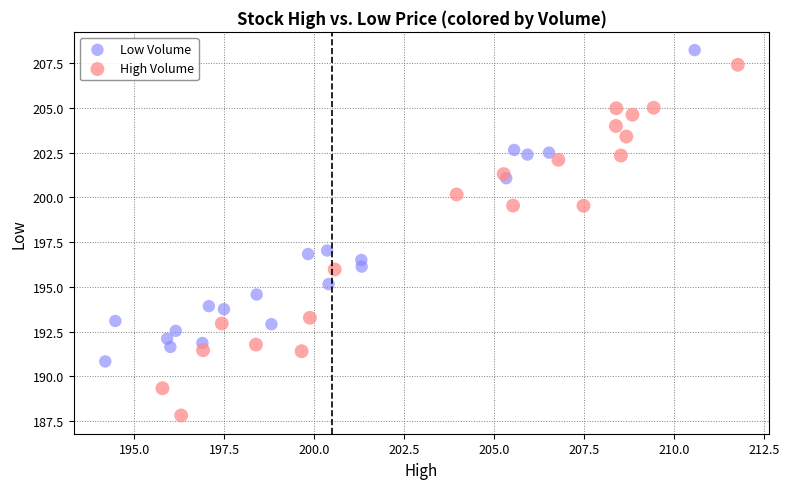

Which series has the widest spread of Y values?

High Volume